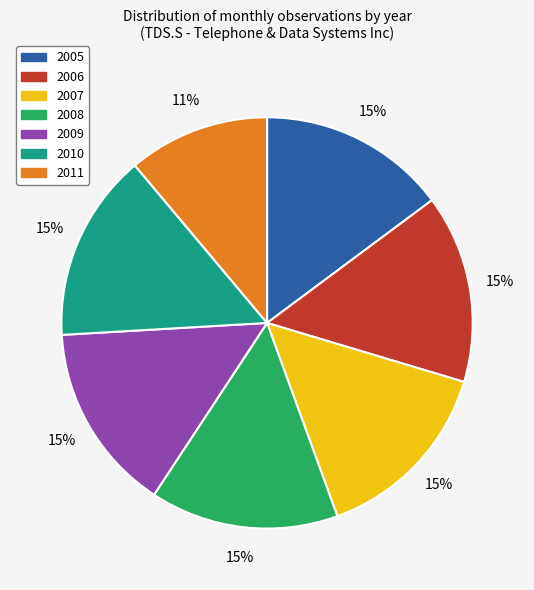

Do 2008 and 2011 together represent more than half of the pie?

No